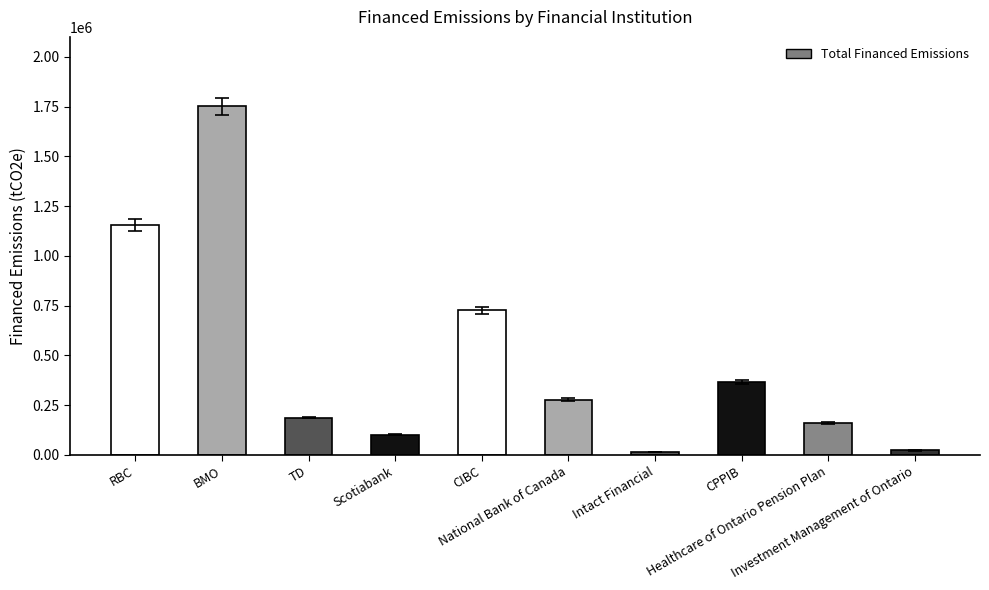

What is the difference between the values at Scotiabank and CIBC?

625633.3